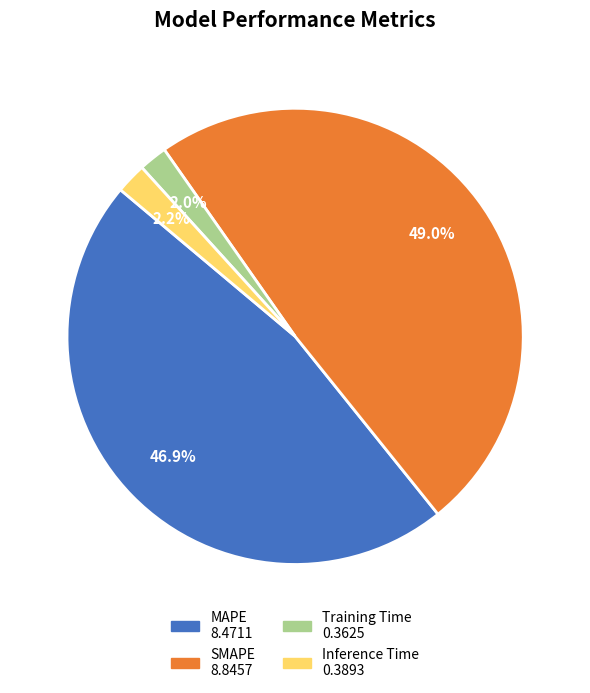

What is the total percentage of MAPE and Training Time?

48.9%